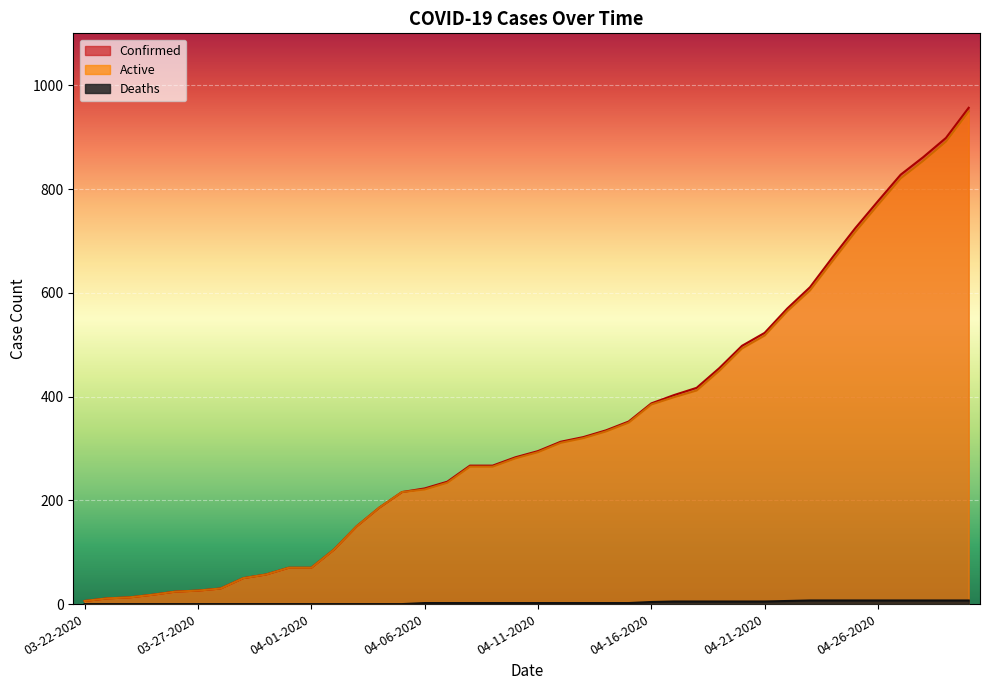

True or false: Active has a value of 349 at 04-27-2020.

False